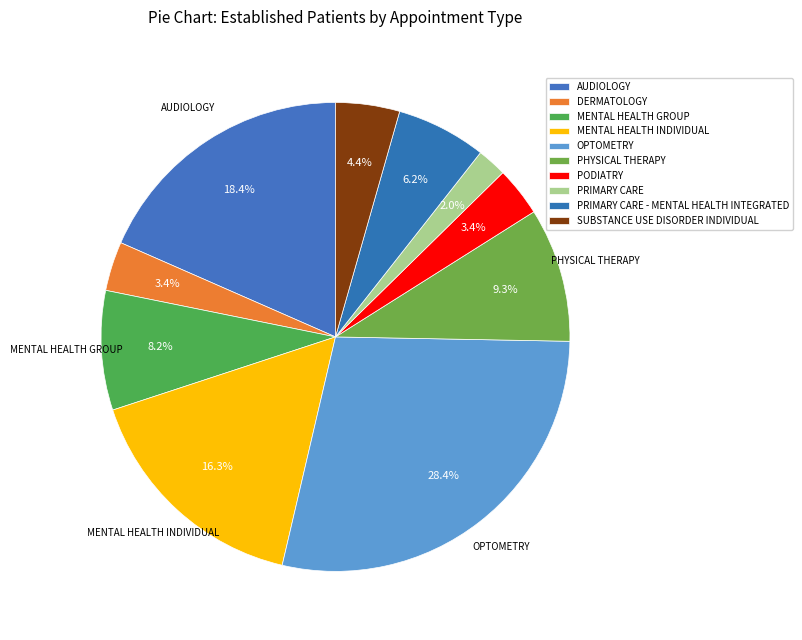

Do PODIATRY and PRIMARY CARE - MENTAL HEALTH INTEGRATED together represent more than half of the pie?

No